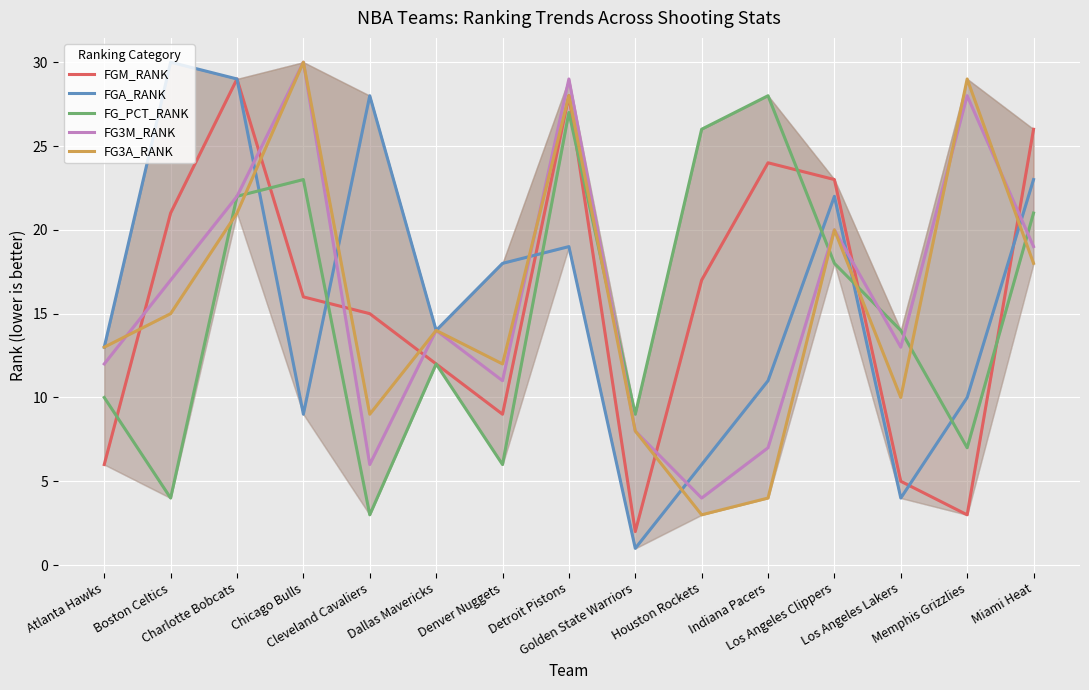

At which category is the sum across all series the highest?

Detroit Pistons